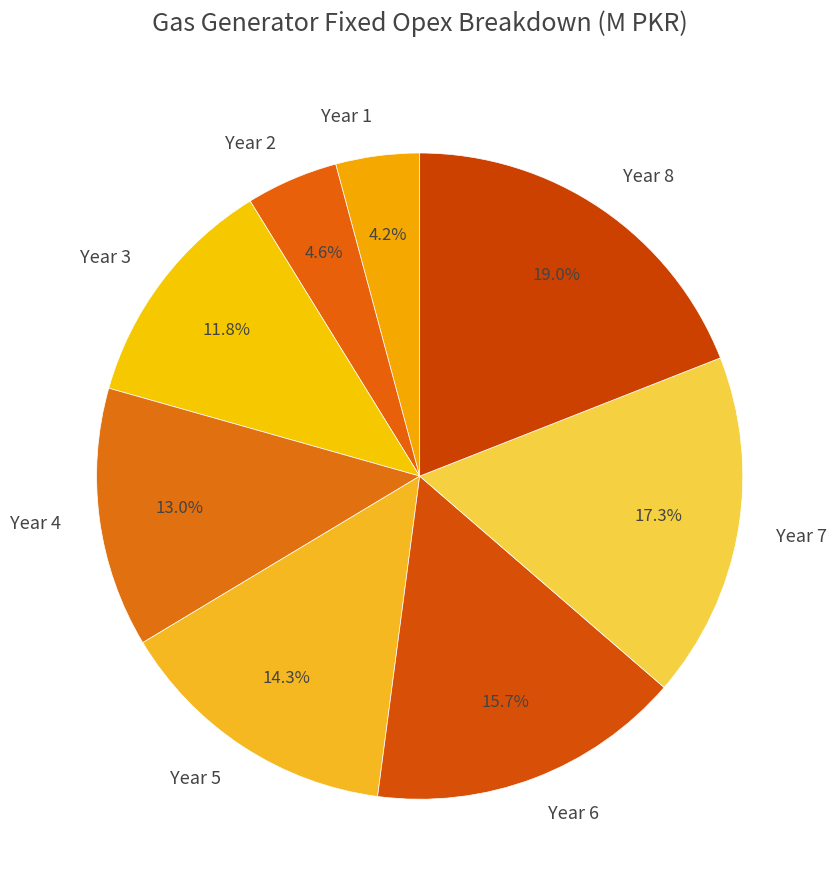

To the nearest percent, what is the combined percentage of Year 4 and Year 3?

25%